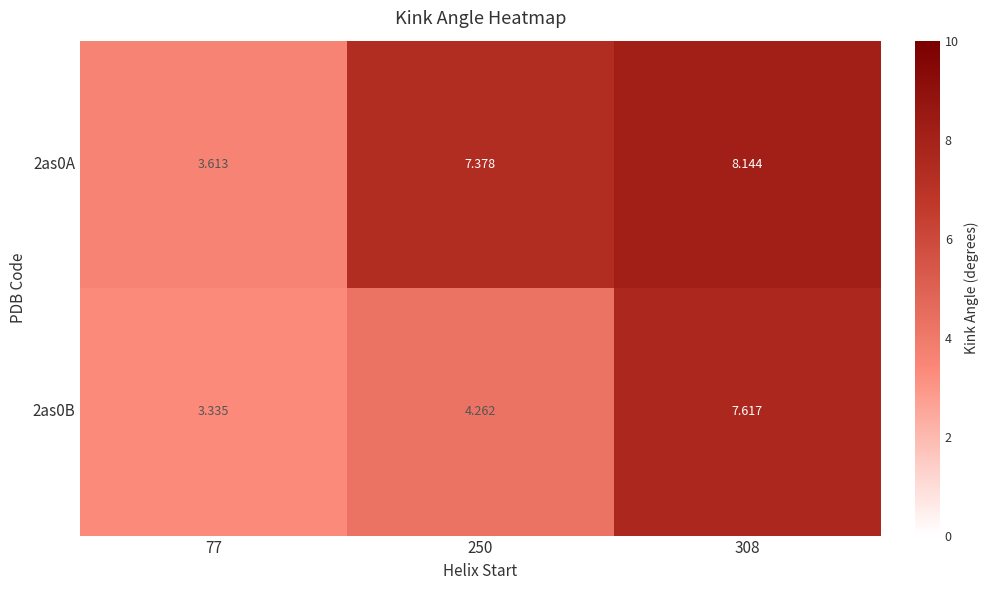

At which category does the chart reach its peak across all series?

308